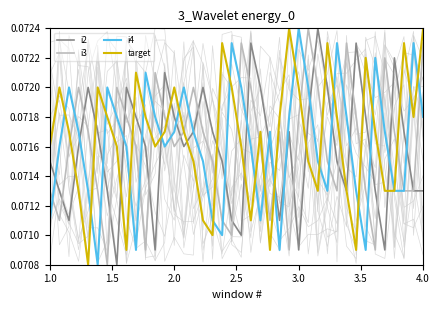

True or false: i3 has more than 2 points higher than both neighbors.

True